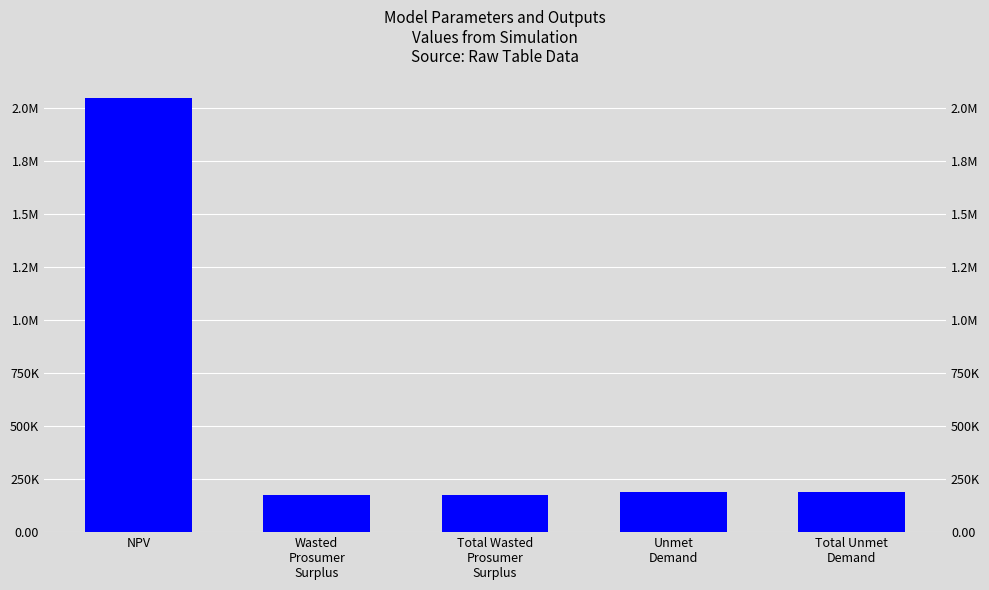

Rank the categories by value from highest to lowest.

NPV, Unmet
Demand, Total Unmet
Demand, Wasted
Prosumer
Surplus, Total Wasted
Prosumer
Surplus